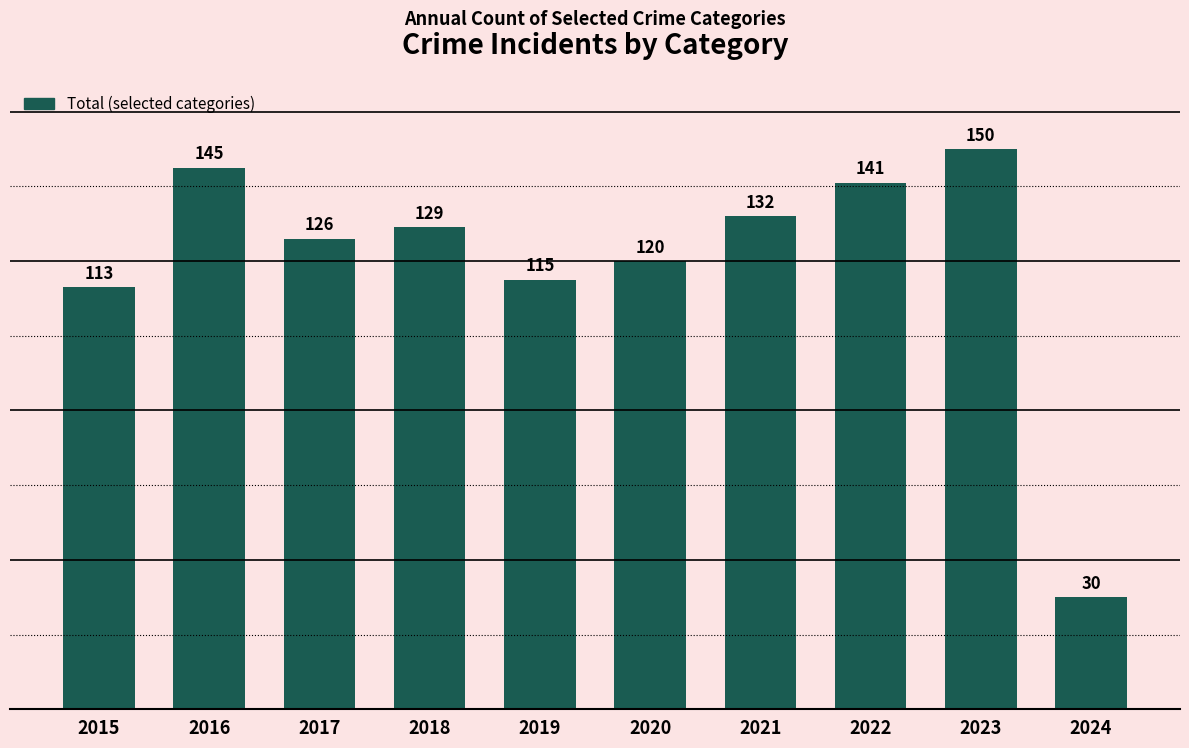

What is the difference between the second highest and second lowest values?

32